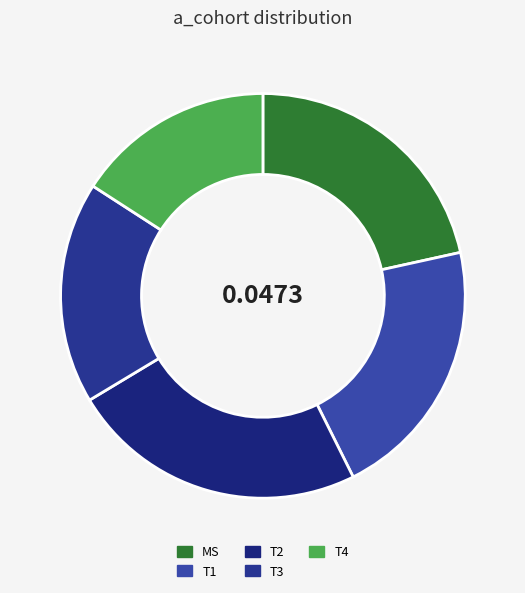

Count the number of slices in the pie.

5